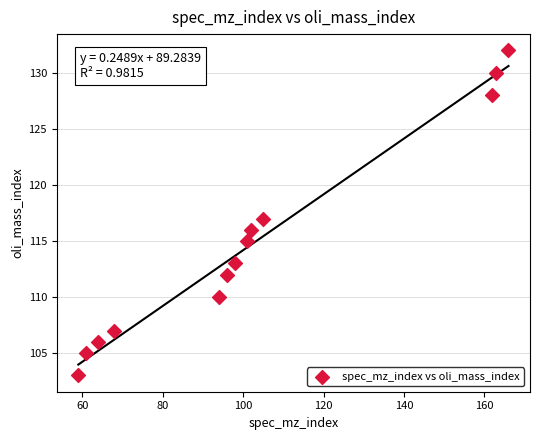

What is the range of Y values (max minus min)?

29